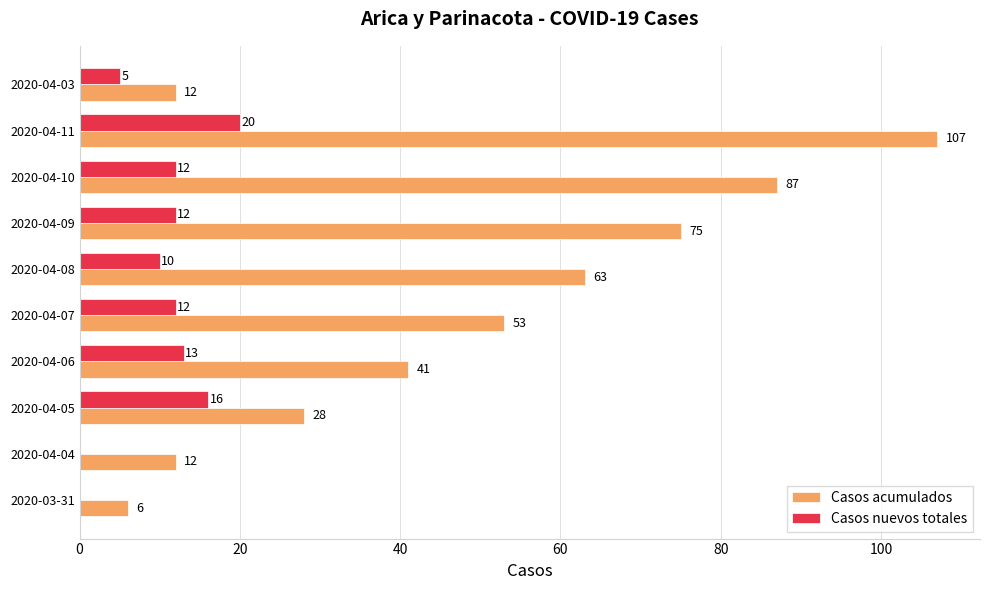

At which label does Casos acumulados reach its peak?

2020-04-11